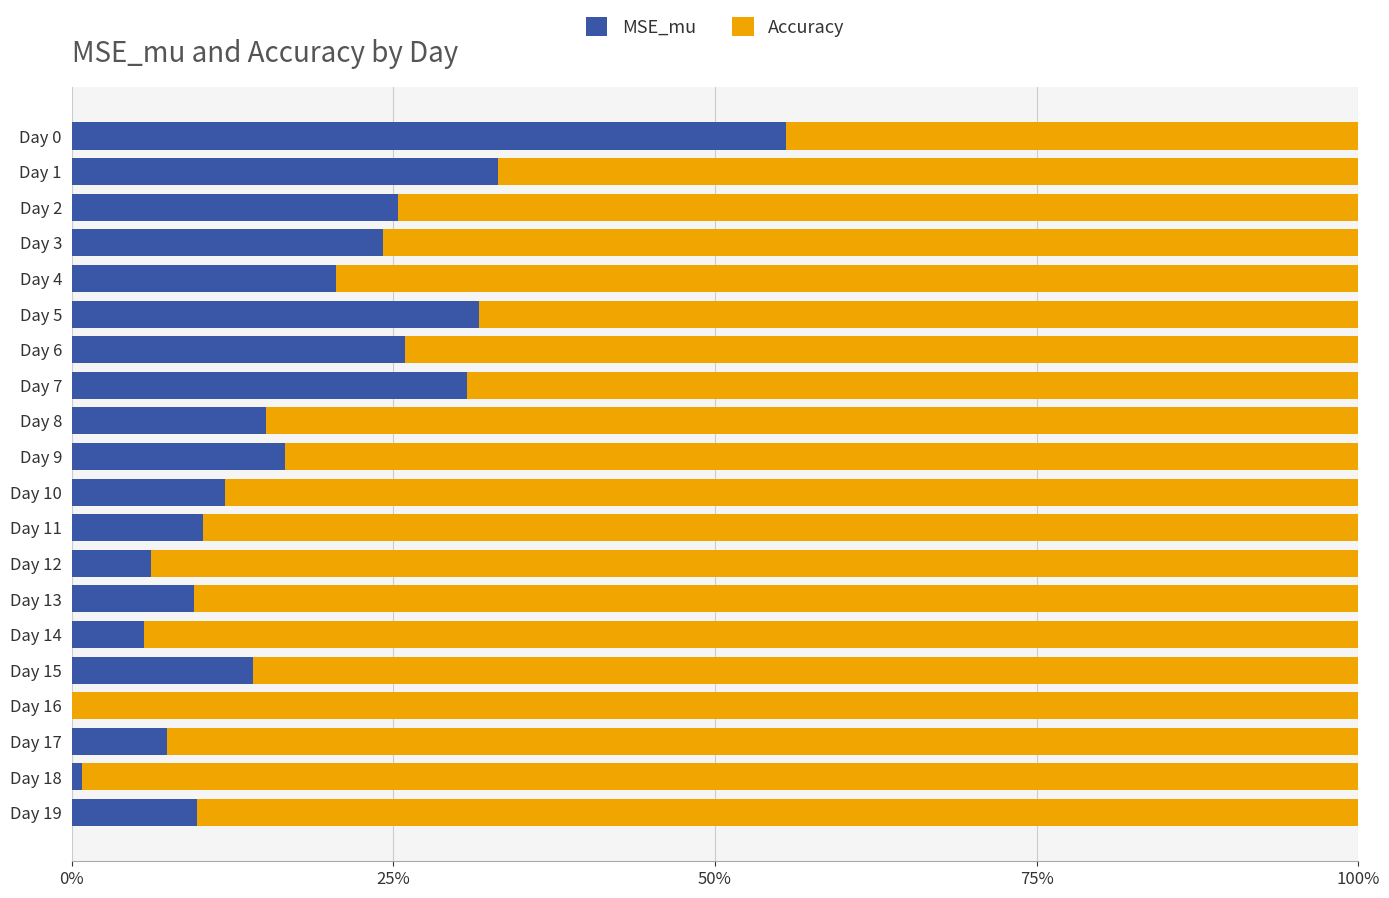

What is the total value across all series at Day 13?

100.0